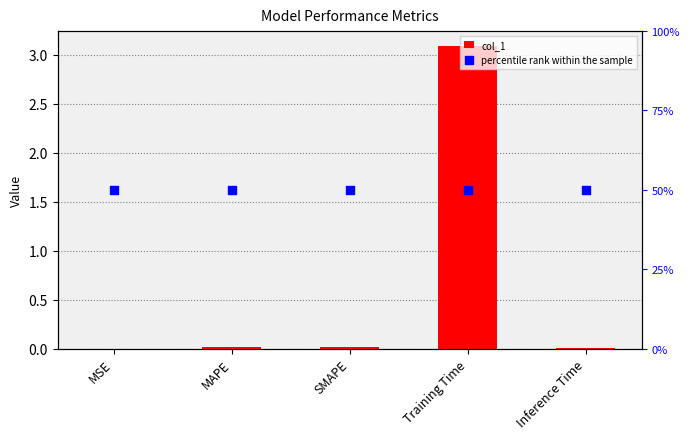

What is the total value across all series at MAPE?

0.5